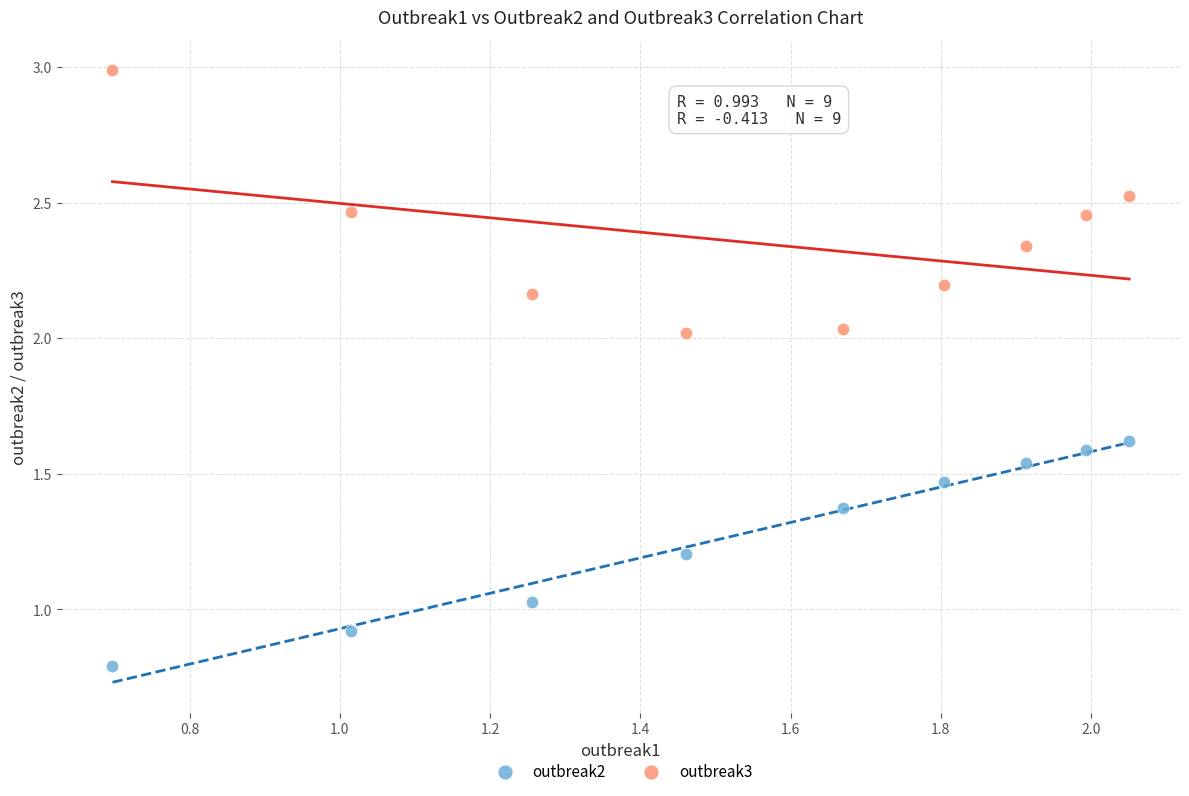

Which series reaches the maximum Y coordinate?

outbreak3